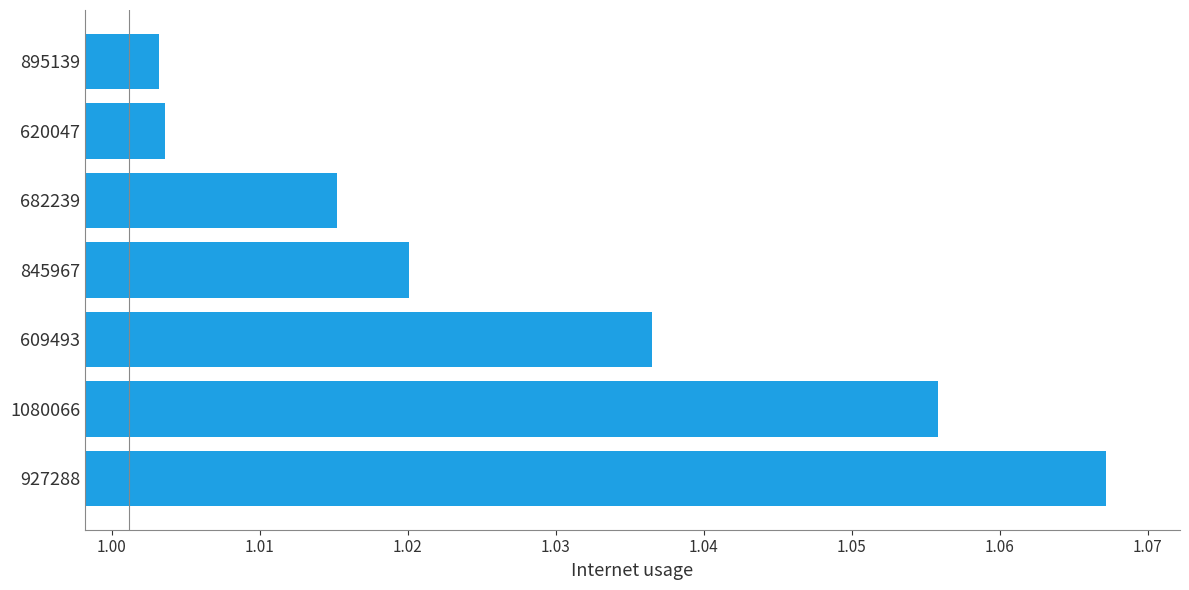

Which has a higher value, 1080066 or 895139?

1080066